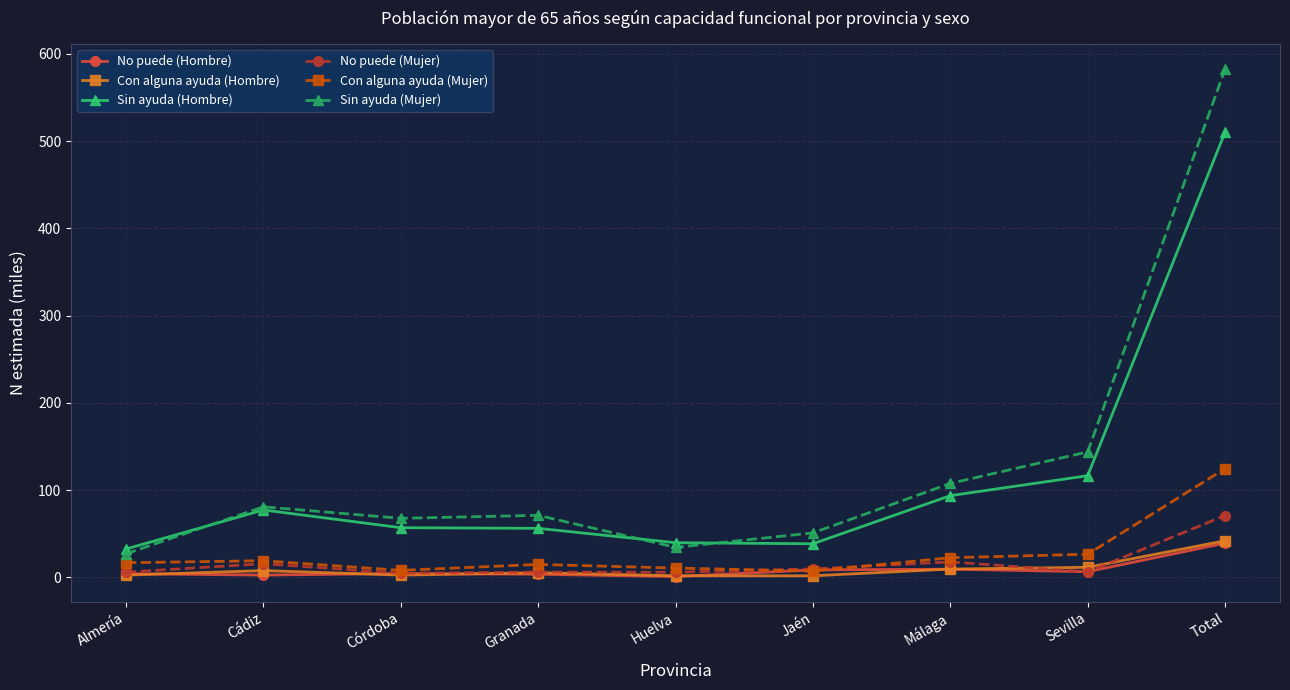

Does the chart have visible grid lines?

Yes